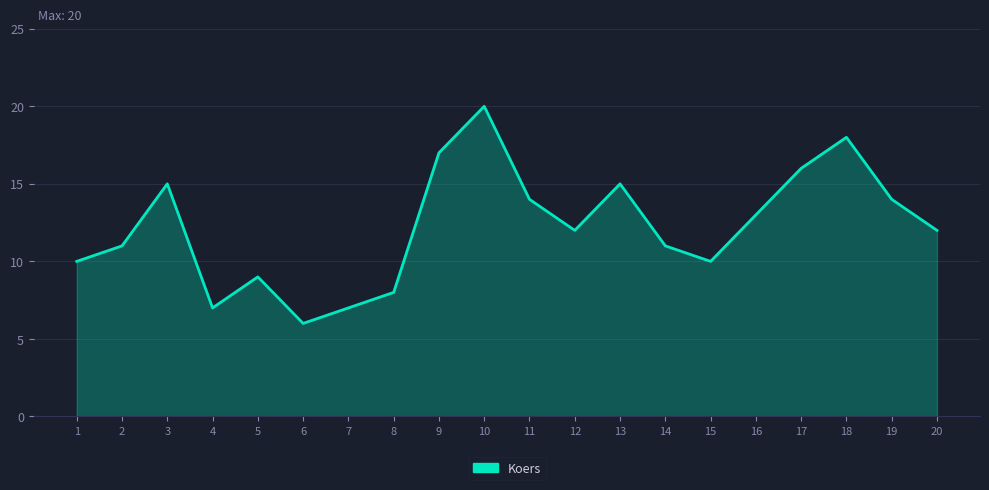

What is the change in value from 4 to 11?

+7